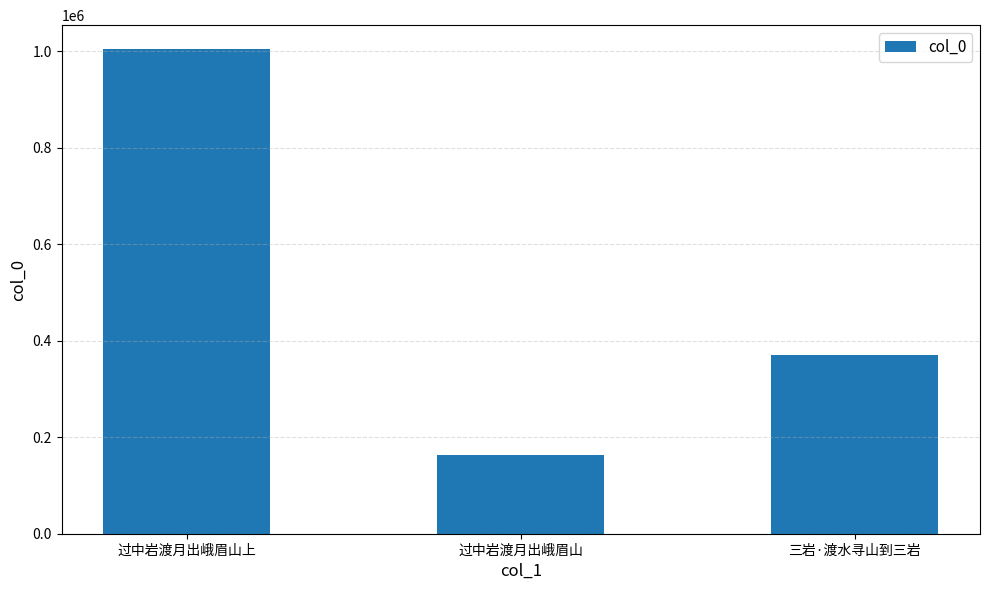

What is the label of the 2nd bar from the left?

过中岩渡月出峨眉山